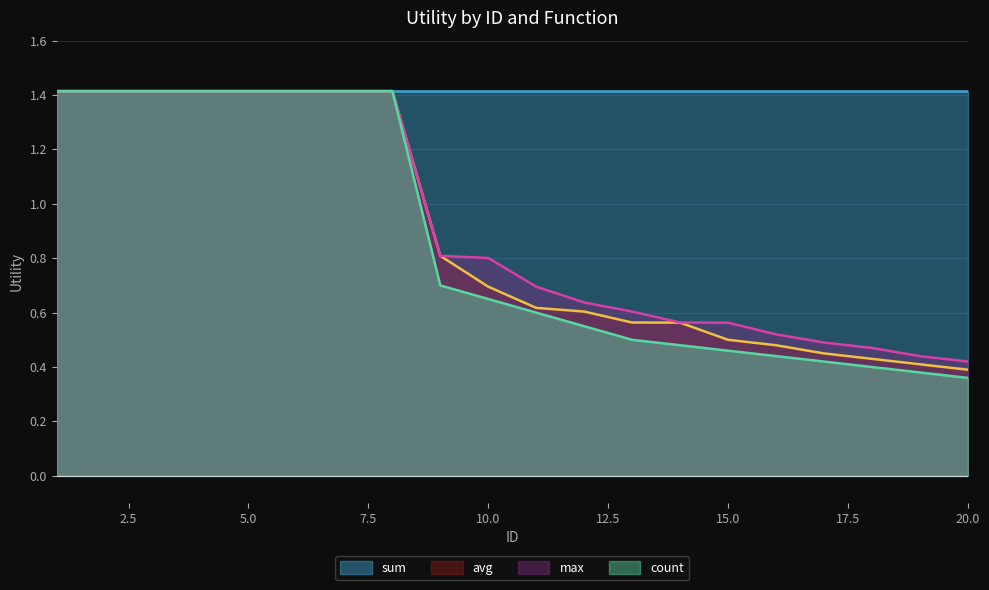

What is the difference between the second highest and second lowest values in the count series?

1.0